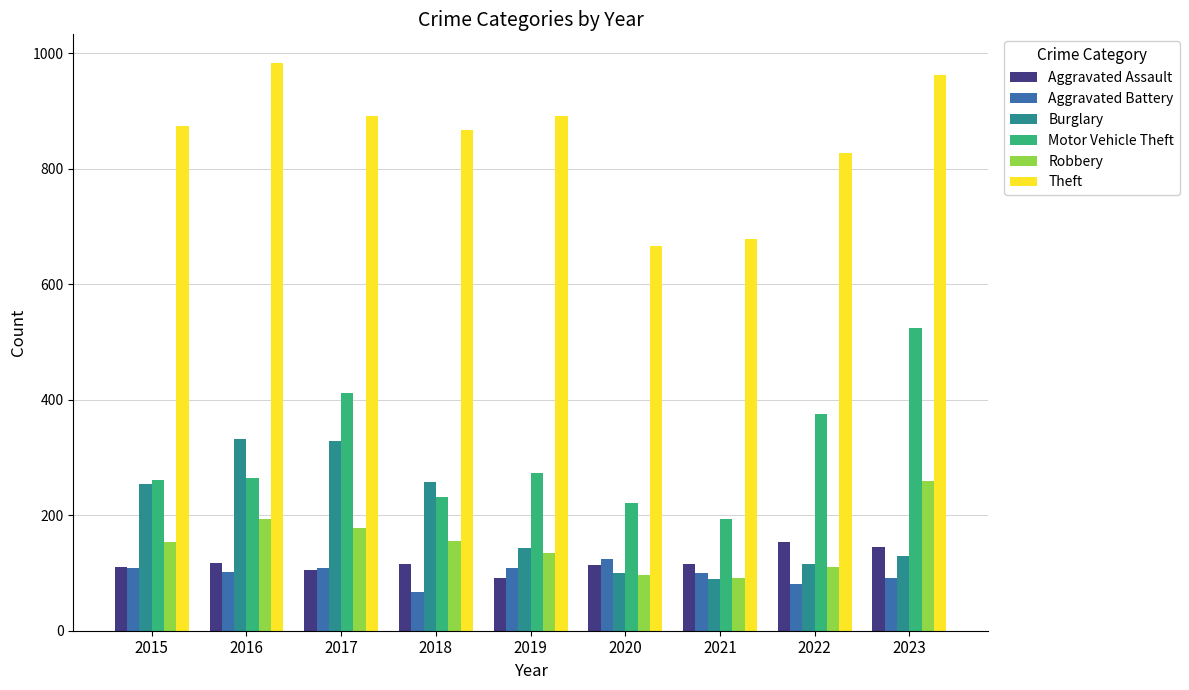

Is the value of Motor Vehicle Theft at 2016 greater than the value of Aggravated Battery at 2021?

Yes